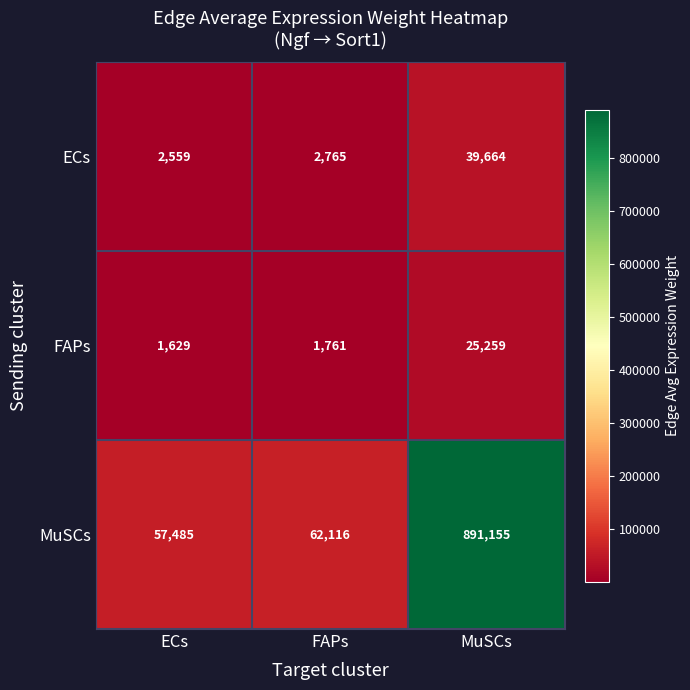

Which label corresponds to the smallest value in the chart?

ECs